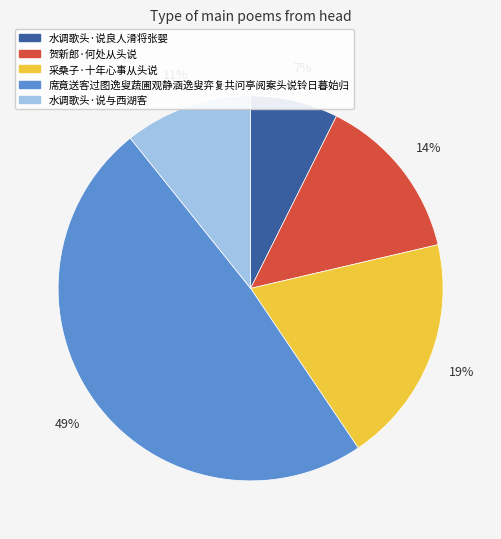

Does any single category account for the majority?

No